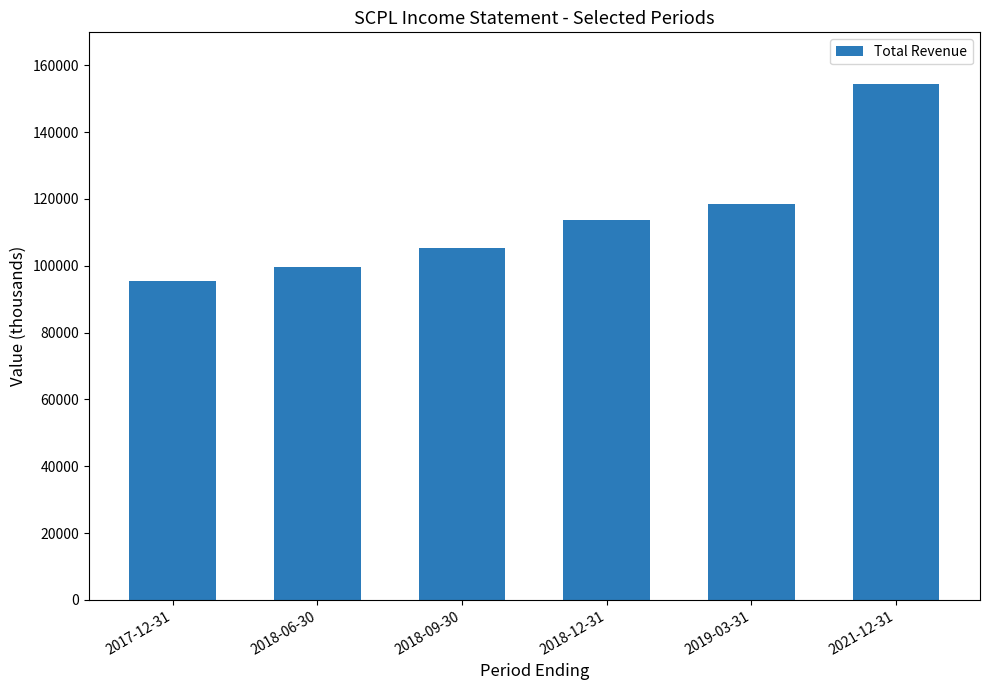

What value does the data have at 2017-12-31?

95500